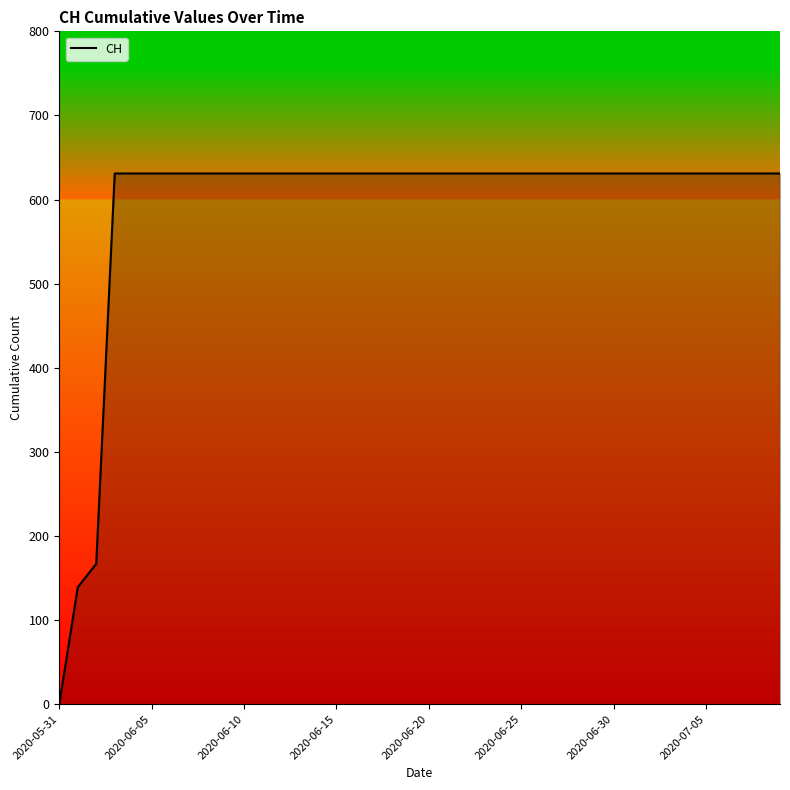

How many values are above zero?

39